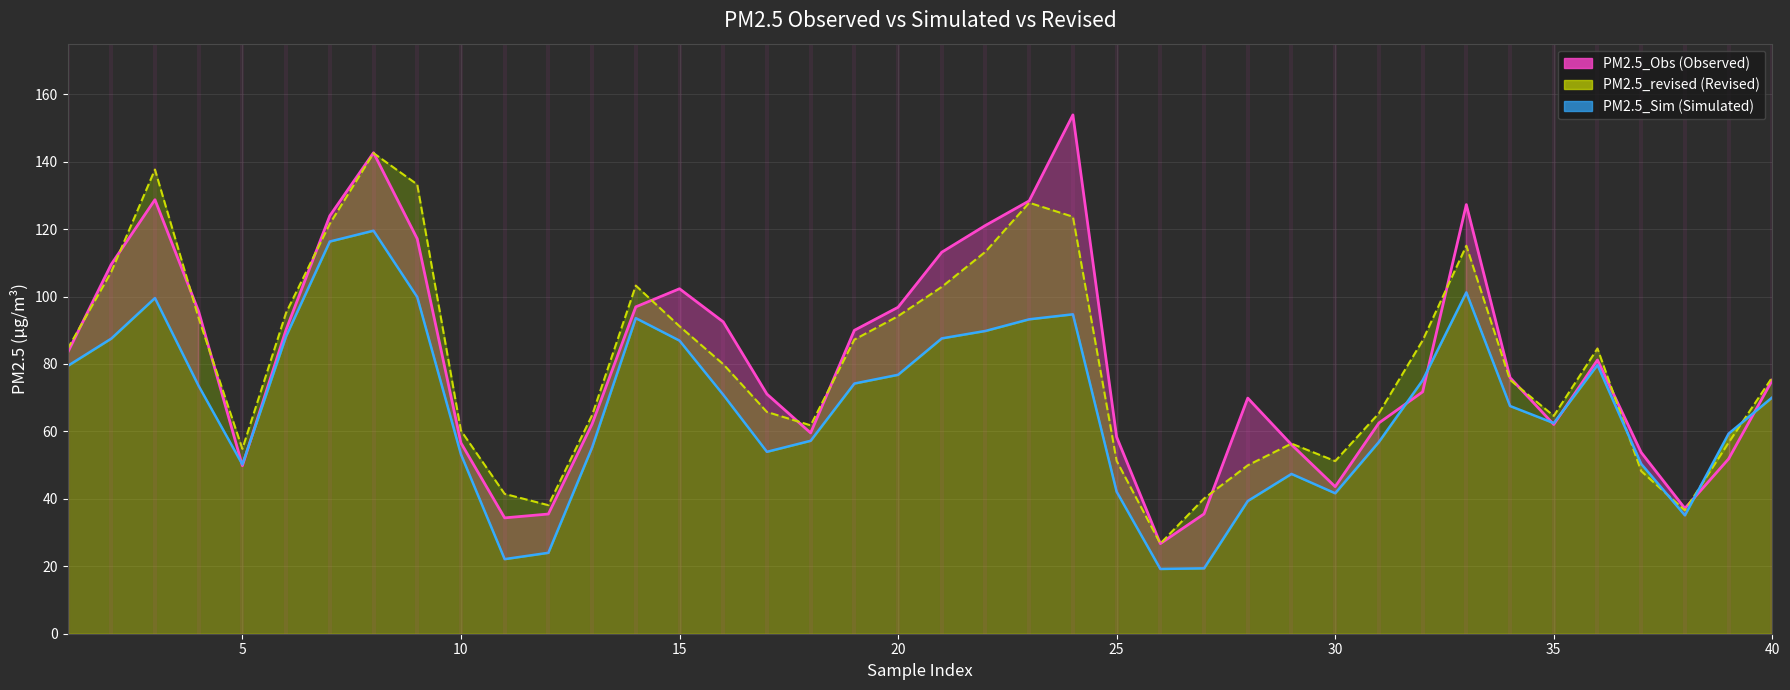

The PM2.5_revised series shows 65.3 at 5. True or false?

False